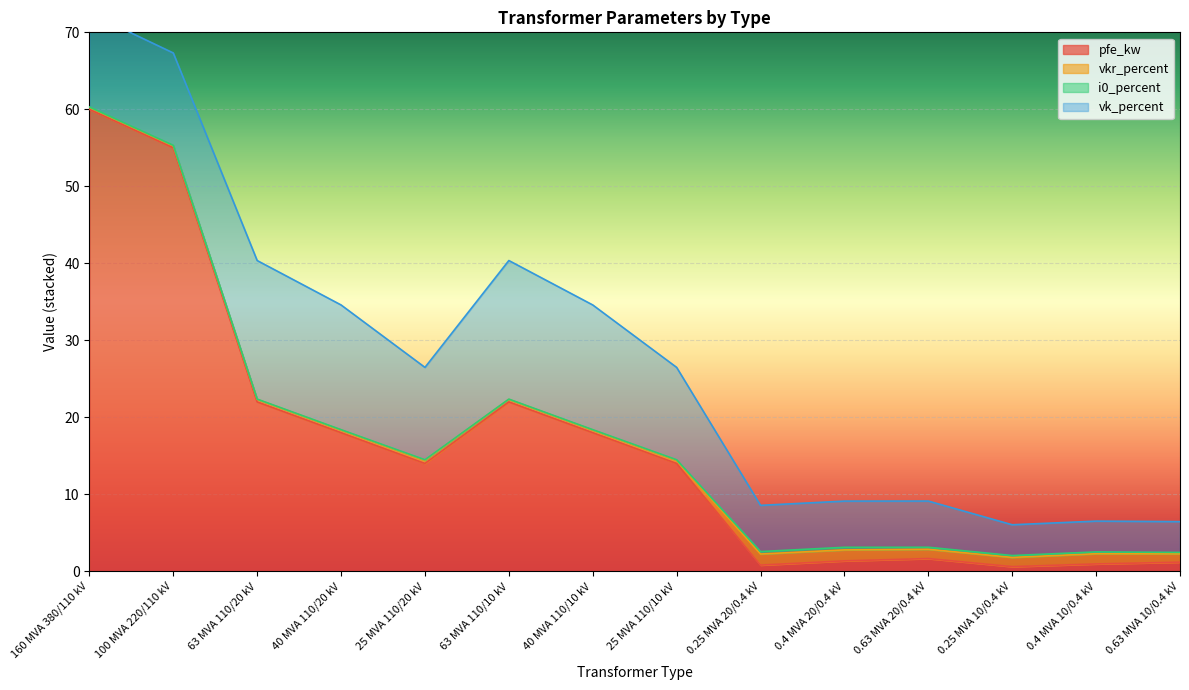

In i0_percent, how many points are lower than both neighbors (excluding endpoints)?

2